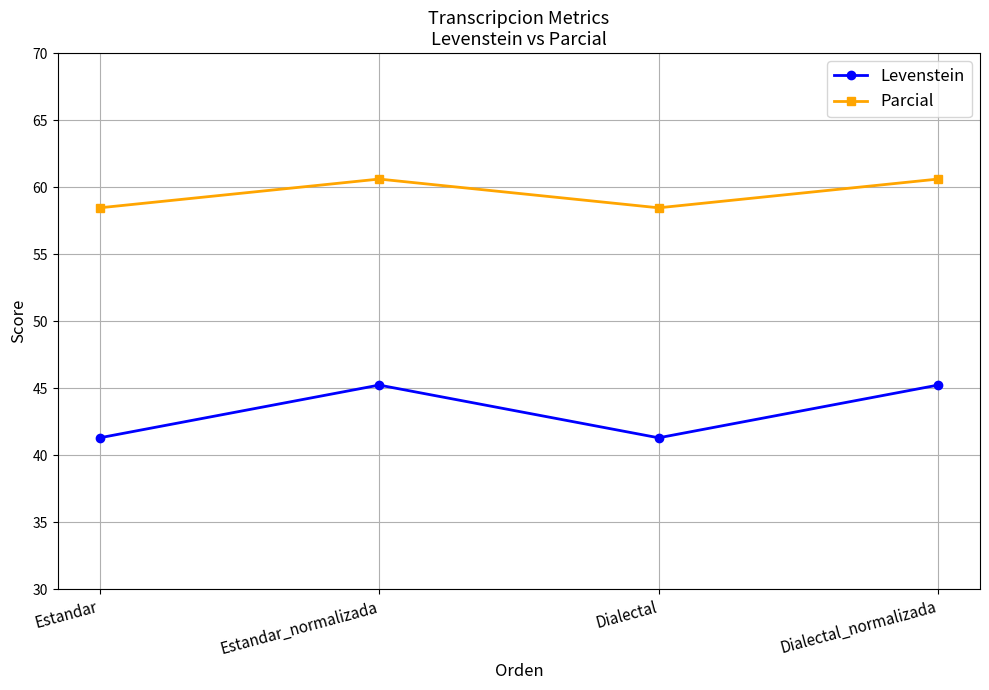

What is the value of the Levenstein point at the 2nd from the left?

45.2